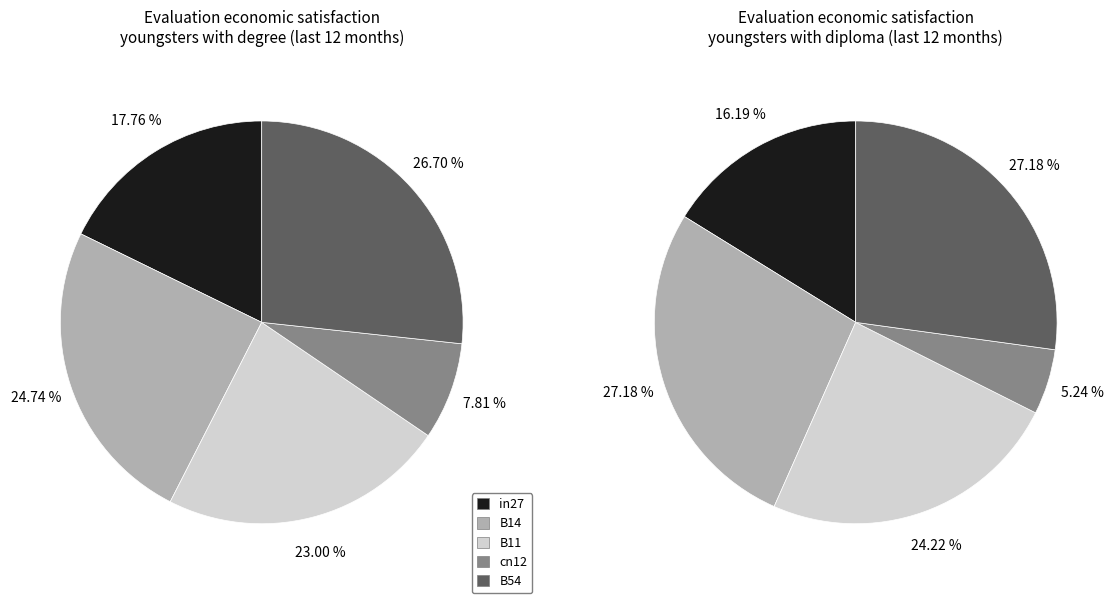

To the nearest percent, what is the average slice percentage?

20%